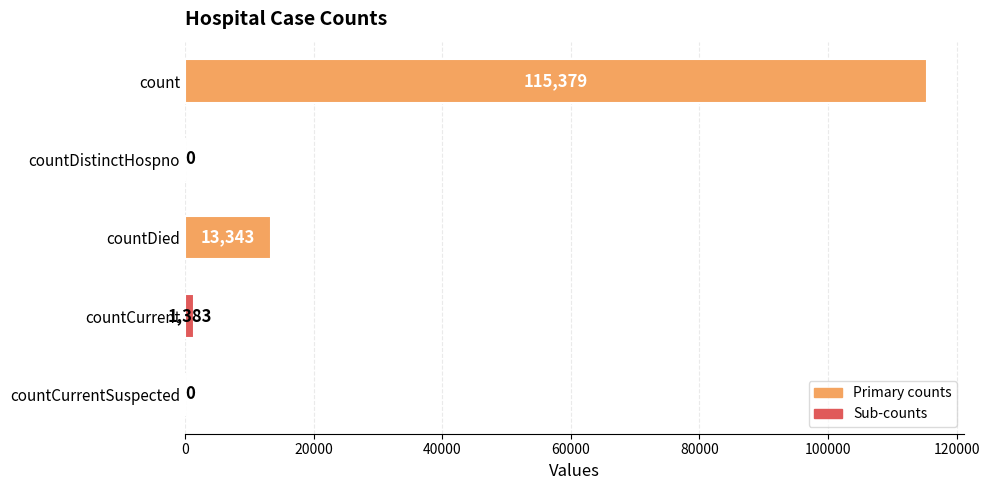

Reading bottom to top, transcribe all the data shown in this chart.

countCurrentSuspected=0	countCurrent=1383	countDied=13343	countDistinctHospno=0	count=115379